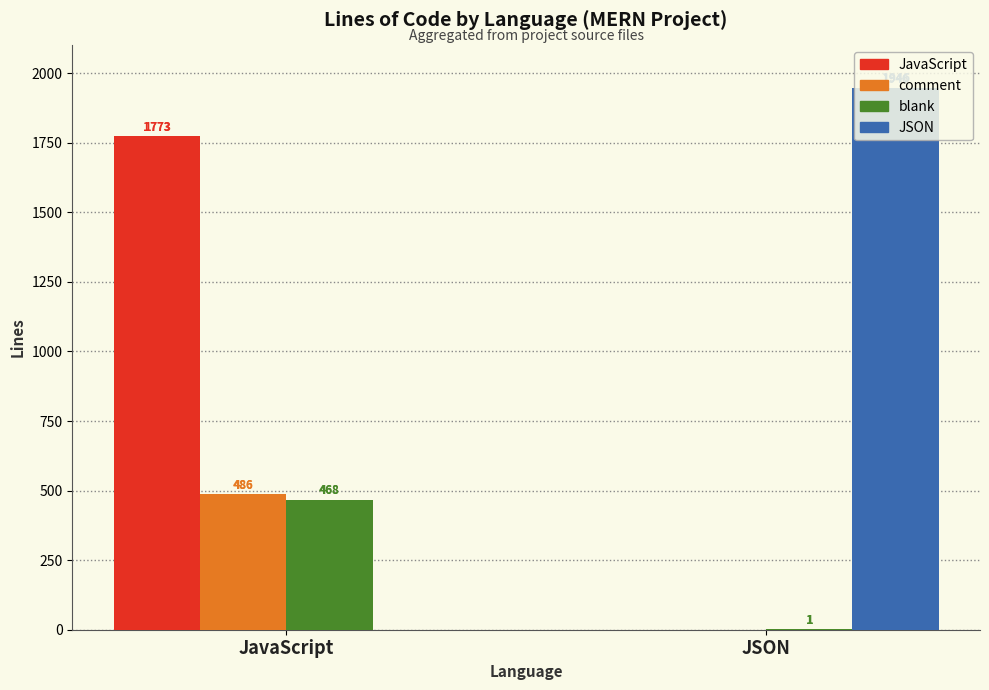

At which category is the sum across all series the highest?

JavaScript